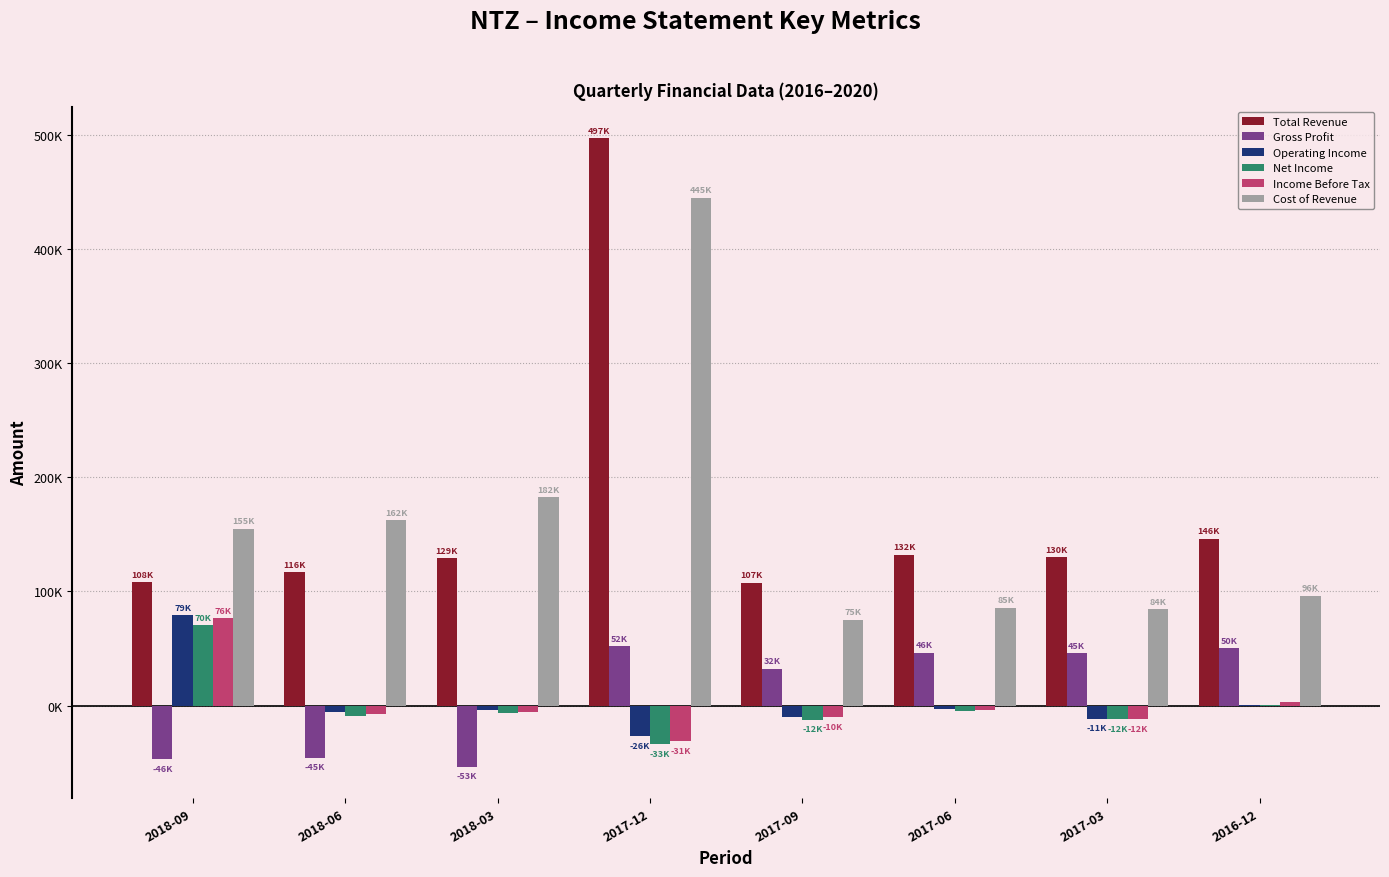

Which series has the largest total across all categories?

Total Revenue